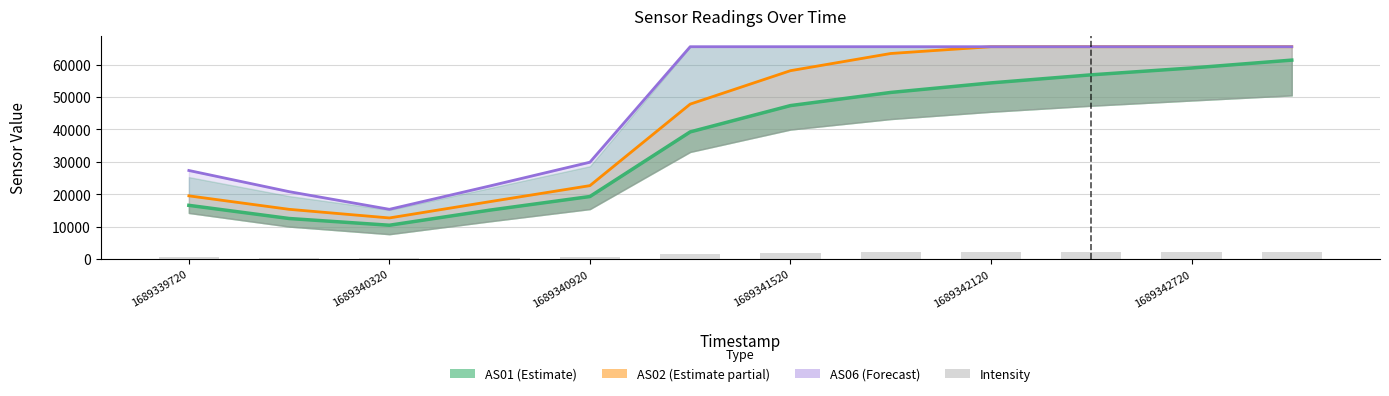

Reading left to right, extract all data points from this chart.

AS01 (Estimate): 16603.0	12541.0	10465.0	15118.0	19324.0	39253.0	47373.0	51428.0	54373.0	56862.0	58971.0	61400.0
AS02 (Estimate partial): 19530.0	15372.0	12715.0	17729.0	22683.0	47828.0	58141.0	63443.0	65535.0	65535.0	65535.0	65535.0
AS06 (Forecast): 27353.0	20826.0	15376.0	22568.0	29907.0	65535.0	65535.0	65535.0	65535.0	65535.0	65535.0	65535.0
Intensity: 587.4	419.3	262.7	376.6	541.2	1545.3	1926.8	2072.9	2132.2	2142.3	2129.0	2154.4